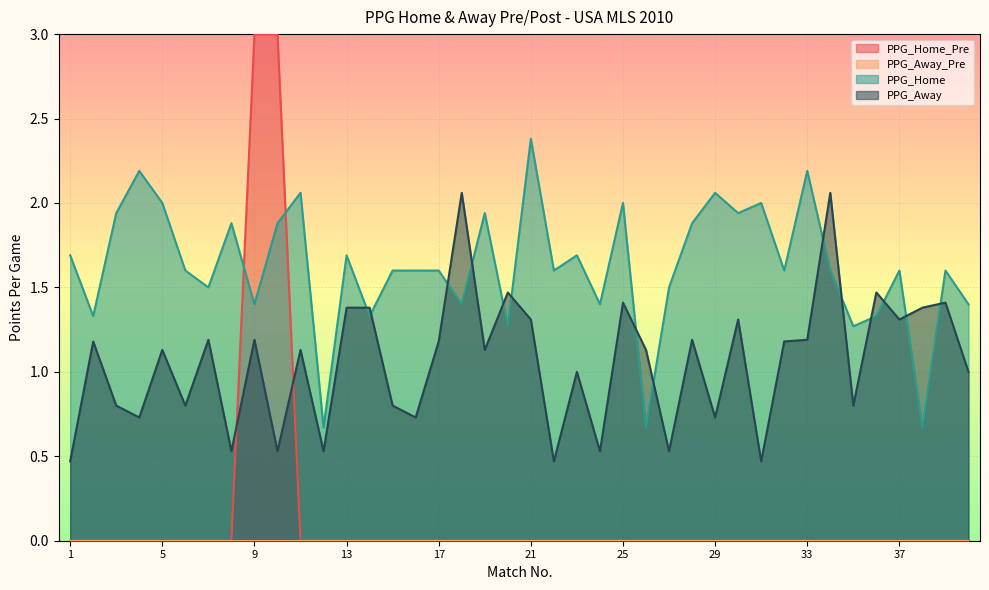

At which category does PPG_Home reach its first local valley?

2